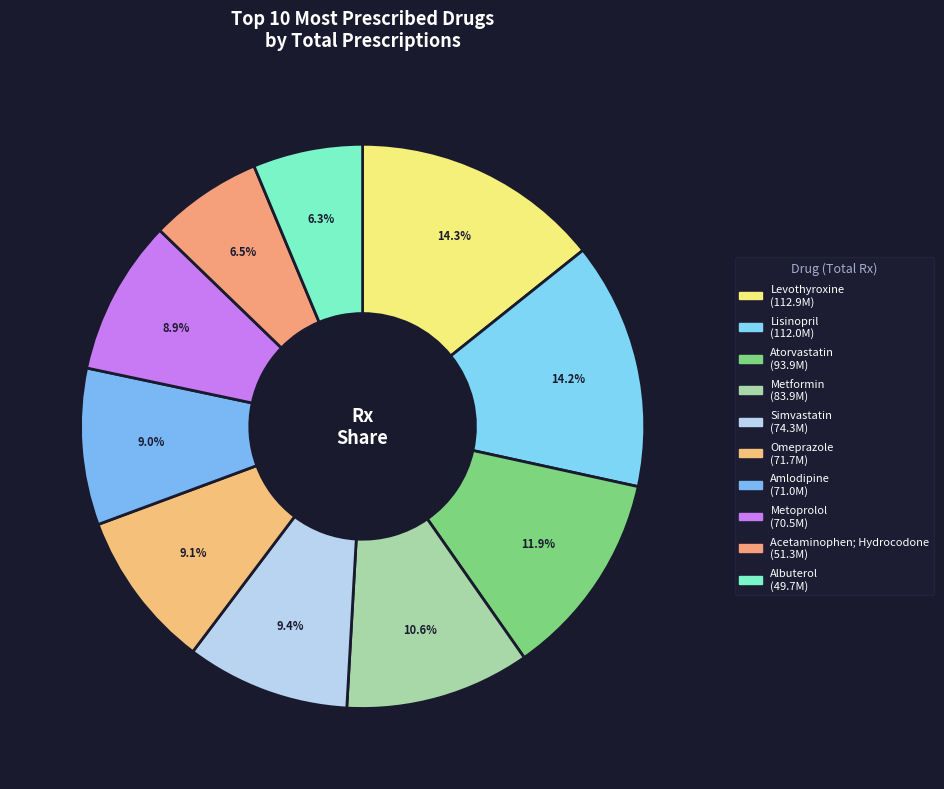

What portion of the pie excludes Amlodipine?

91.0%